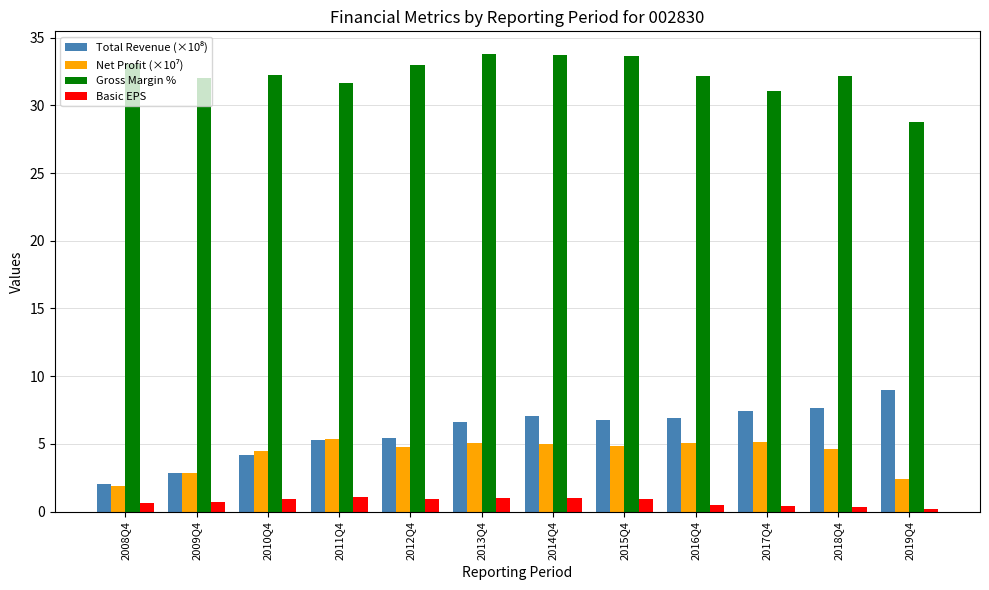

What is the label of the 7th bar from the left?

2014Q4